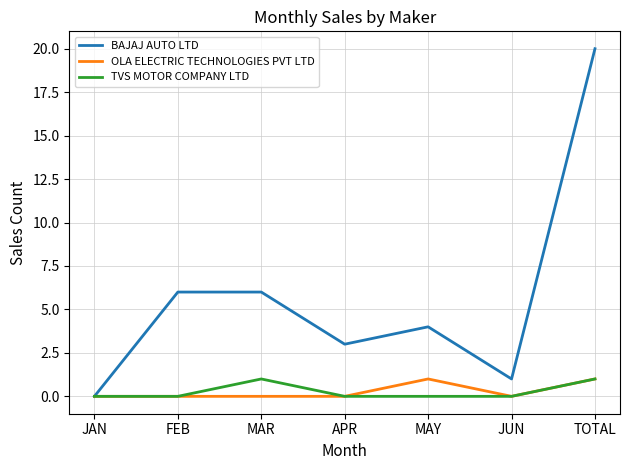

What position from the left is JAN?

1